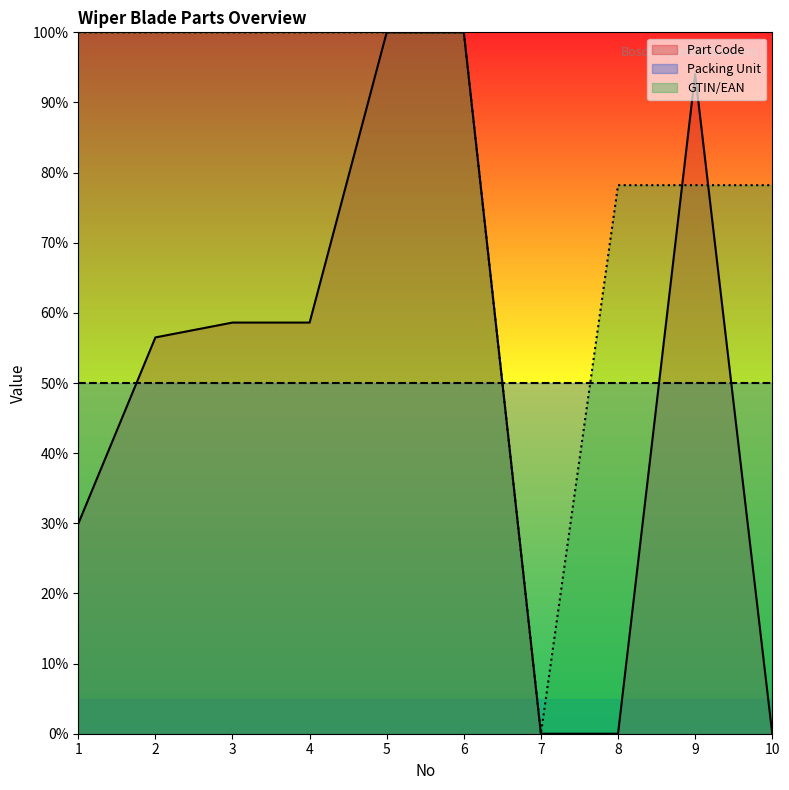

How many interior local peaks does the Part Code series have?

2